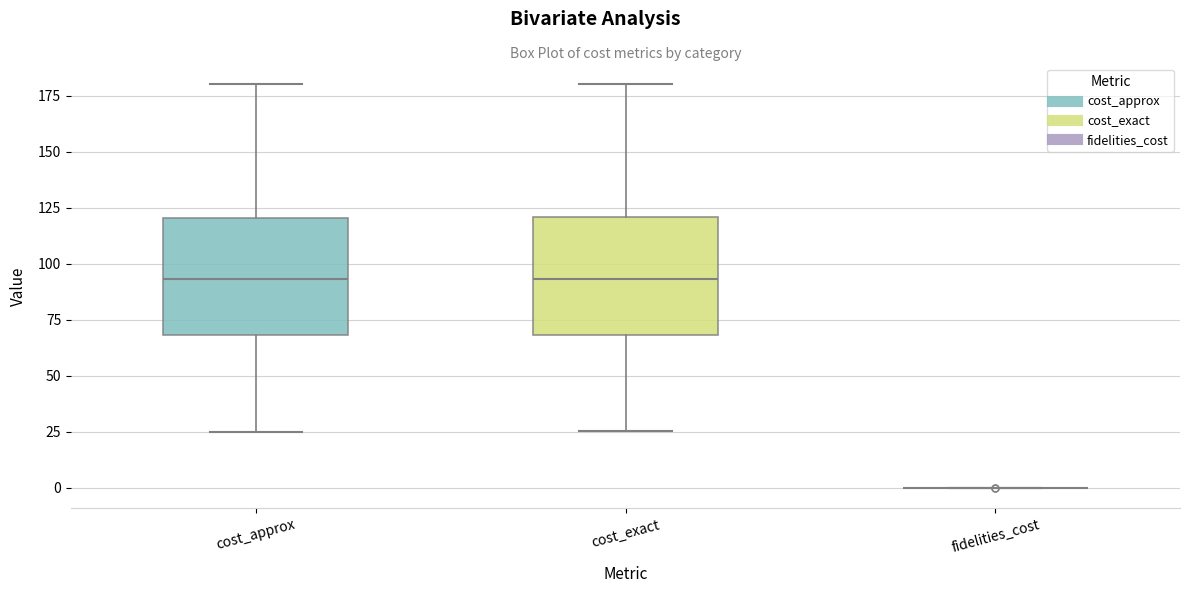

Reading left to right, read every box against the y-axis: the position of its median line, the range the box covers, and the ends of its whiskers. The values are not printed on the chart, so give them approximately, as read against the axis.

cost_approx: median 95, box 70 to 120, whiskers 25 to 180
cost_exact: median 95, box 70 to 120, whiskers 25 to 180
fidelities_cost: box collapsed to a line at 0, whiskers 0 to 0